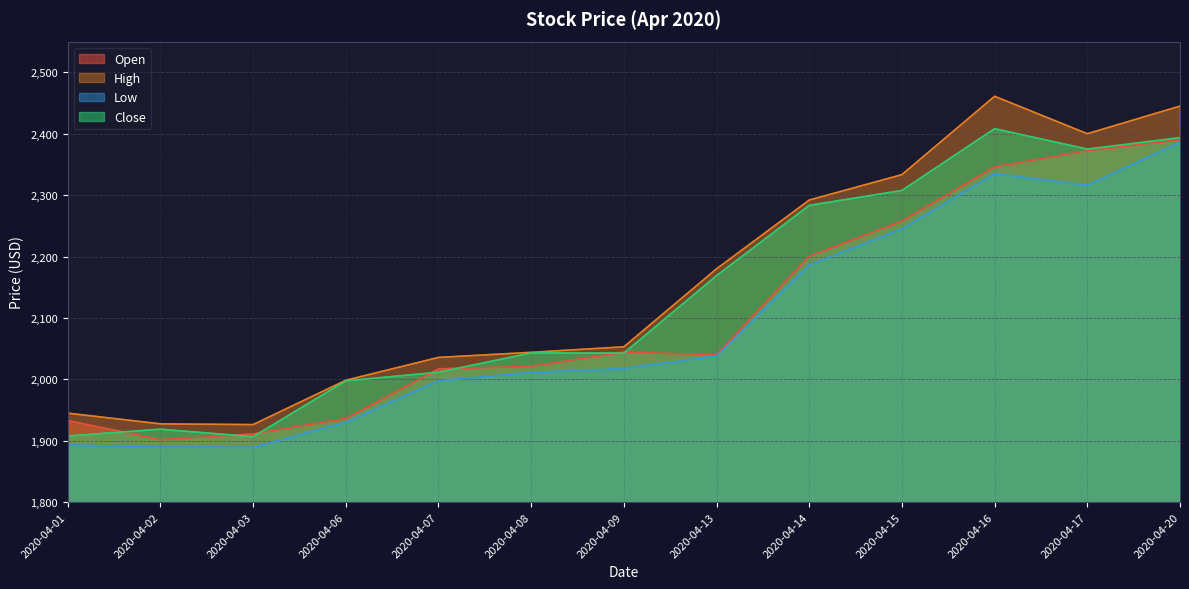

Reading left to right, extract all data points from this chart.

Open: 2020-04-01=1933.0	2020-04-02=1901.6	2020-04-03=1911.2	2020-04-06=1936.0	2020-04-07=2017.1	2020-04-08=2021.0	2020-04-09=2044.3	2020-04-13=2040.0	2020-04-14=2200.5	2020-04-15=2257.7	2020-04-16=2346.0	2020-04-17=2372.3	2020-04-20=2389.9
High: 2020-04-01=1945.0	2020-04-02=1927.5	2020-04-03=1926.3	2020-04-06=1998.5	2020-04-07=2035.7	2020-04-08=2044.0	2020-04-09=2053.0	2020-04-13=2180.0	2020-04-14=2292.0	2020-04-15=2333.4	2020-04-16=2461.0	2020-04-17=2400.0	2020-04-20=2445.0
Low: 2020-04-01=1893.0	2020-04-02=1890.0	2020-04-03=1889.2	2020-04-06=1930.0	2020-04-07=1997.6	2020-04-08=2011.2	2020-04-09=2017.7	2020-04-13=2038.0	2020-04-14=2186.2	2020-04-15=2245.0	2020-04-16=2335.0	2020-04-17=2316.0	2020-04-20=2386.1
Close: 2020-04-01=1907.7	2020-04-02=1918.8	2020-04-03=1906.6	2020-04-06=1997.6	2020-04-07=2011.6	2020-04-08=2043.0	2020-04-09=2042.8	2020-04-13=2168.9	2020-04-14=2283.3	2020-04-15=2307.7	2020-04-16=2408.2	2020-04-17=2375.0	2020-04-20=2393.6